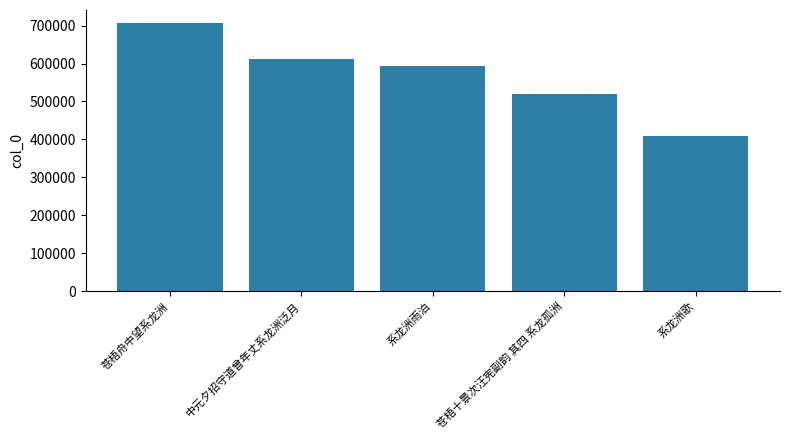

Between 苍梧舟中望系龙洲 and 苍梧十景次汪宪副韵 其四 系龙孤洲, which is larger?

苍梧舟中望系龙洲